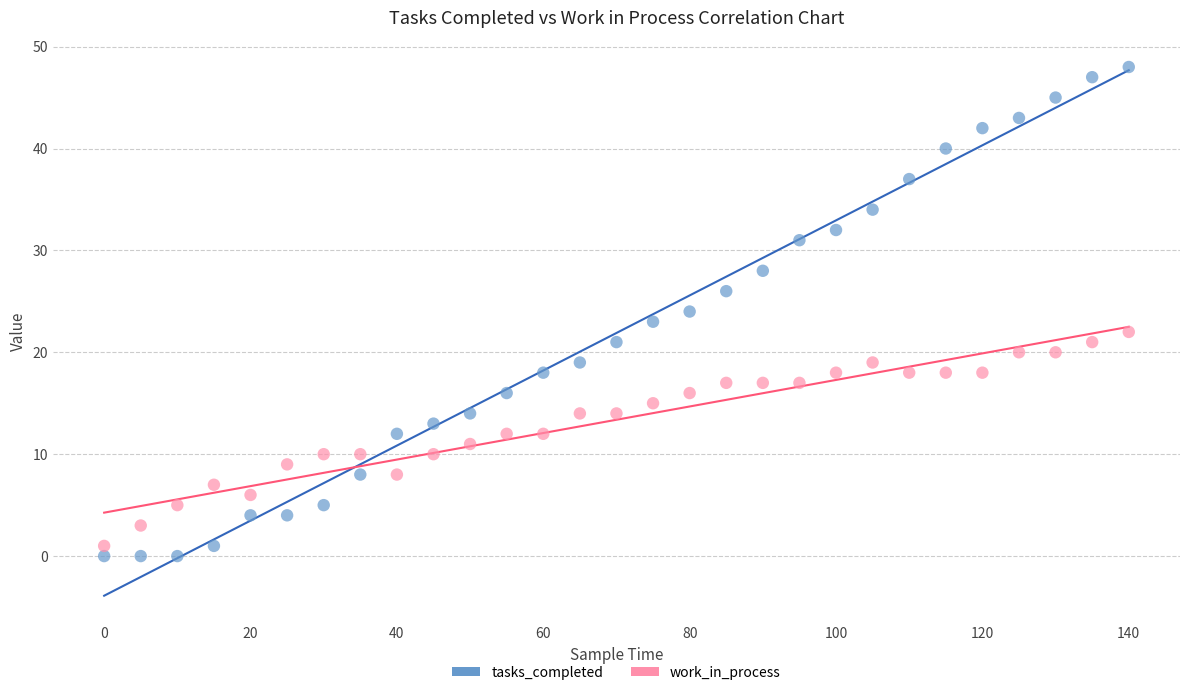

Which series contains the highest Y value?

tasks_completed